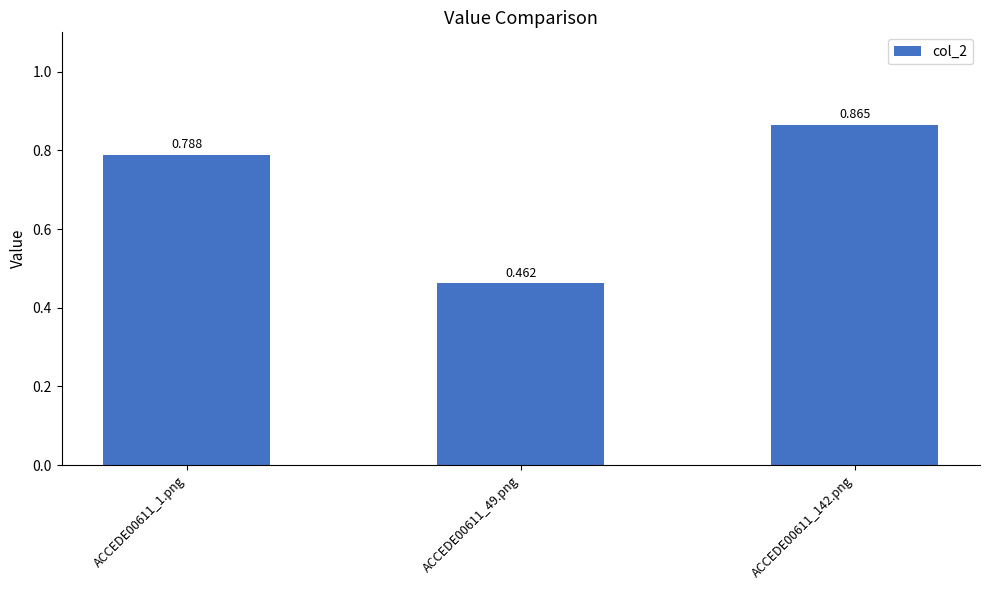

At which label is the value closest to 0?

ACCEDE00611_49.png